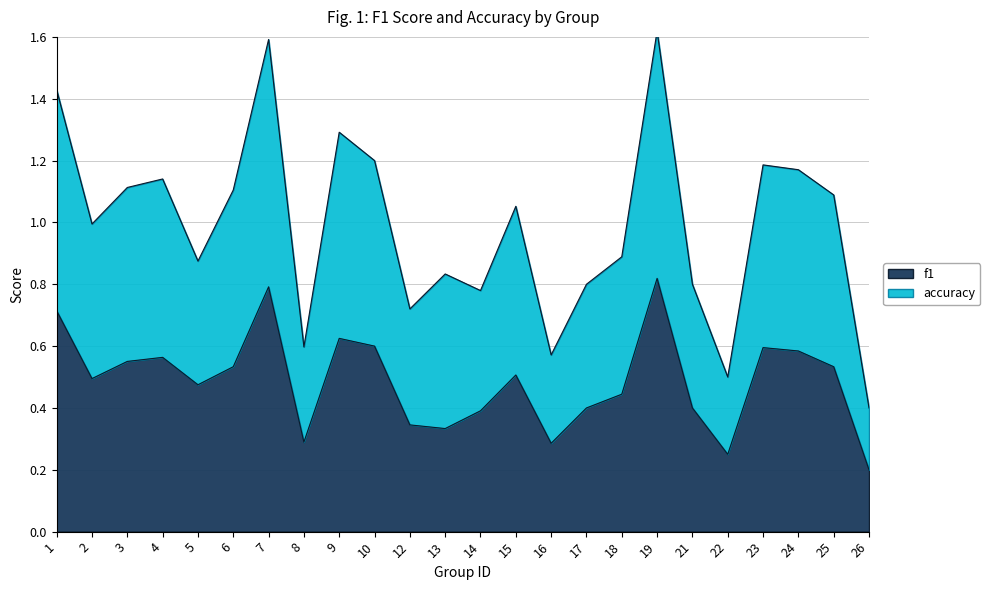

Is it true that f1 equals 0.2 at 26?

True